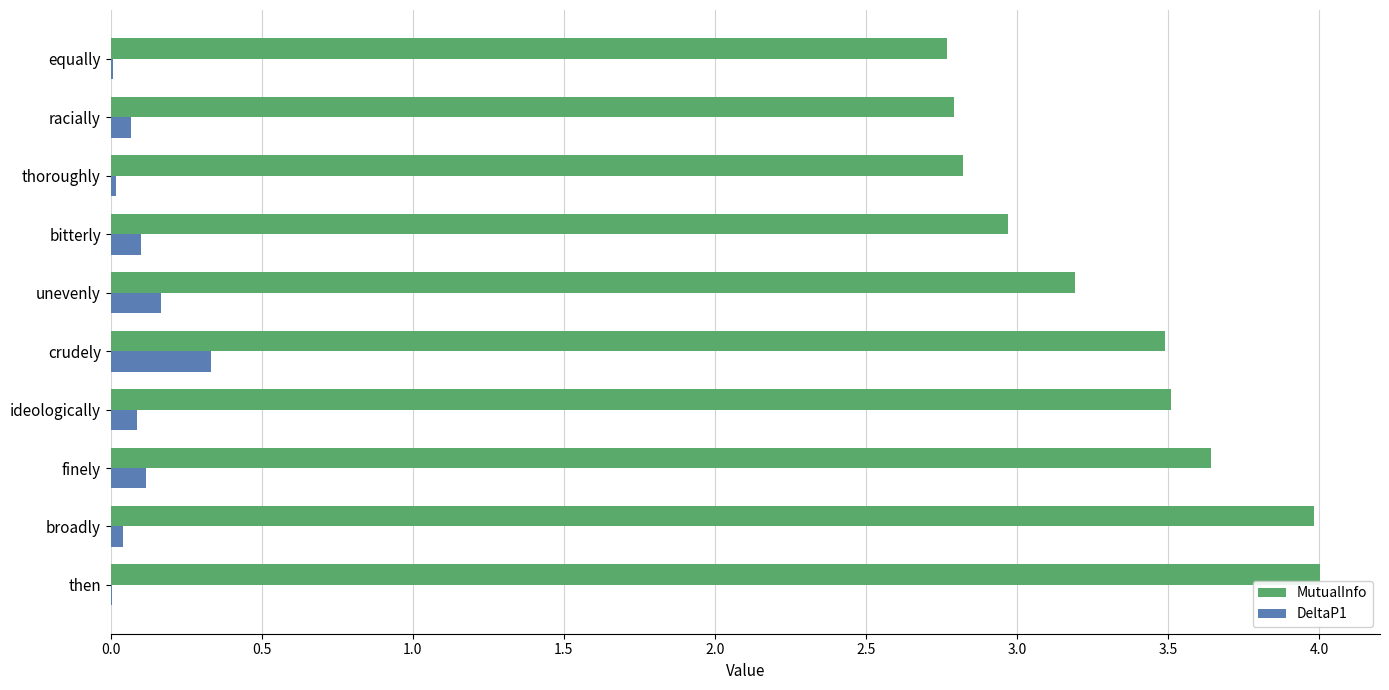

What is the sum of all MutualInfo values?

33.2